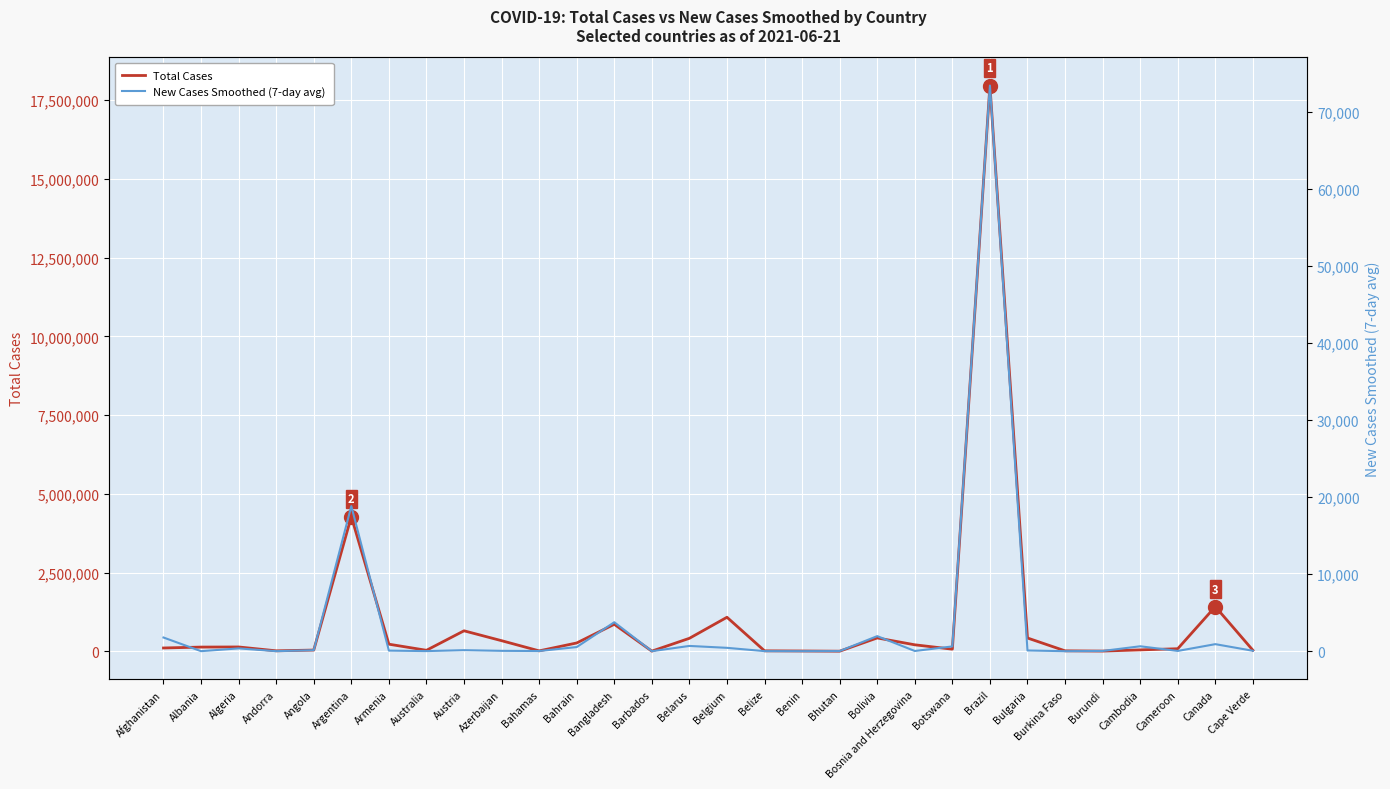

At which label is Total Cases closest to 8984385?

Argentina